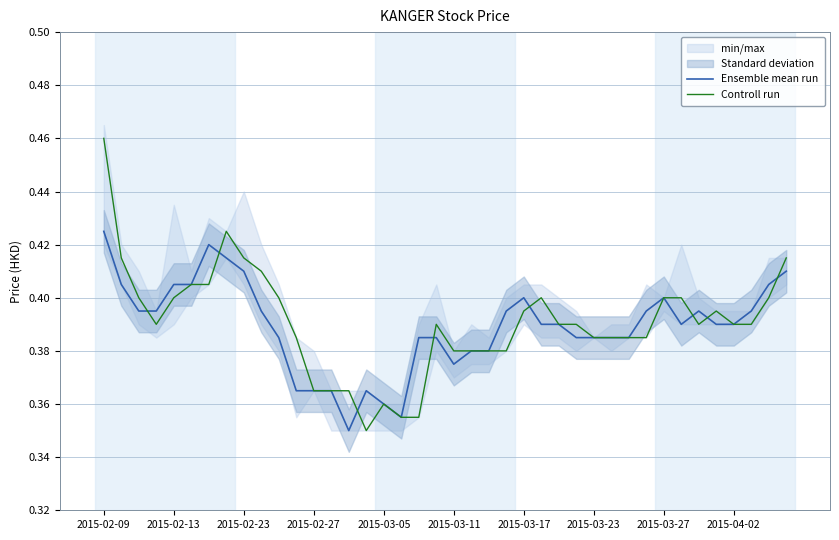

What are all the series names shown in the legend?

Ensemble mean run, Controll run